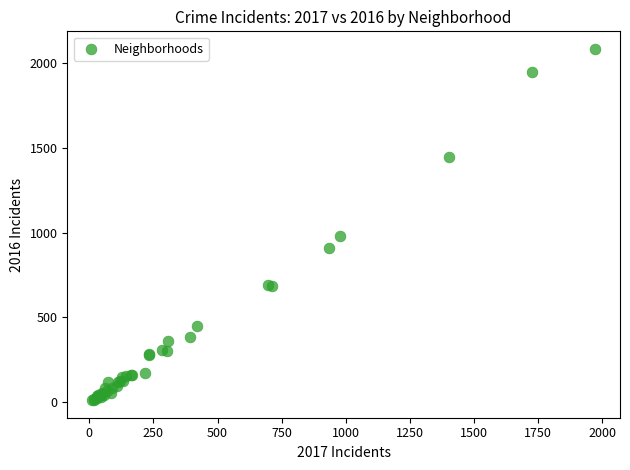

What Y value in the scatter plot is closest to 1048?

983